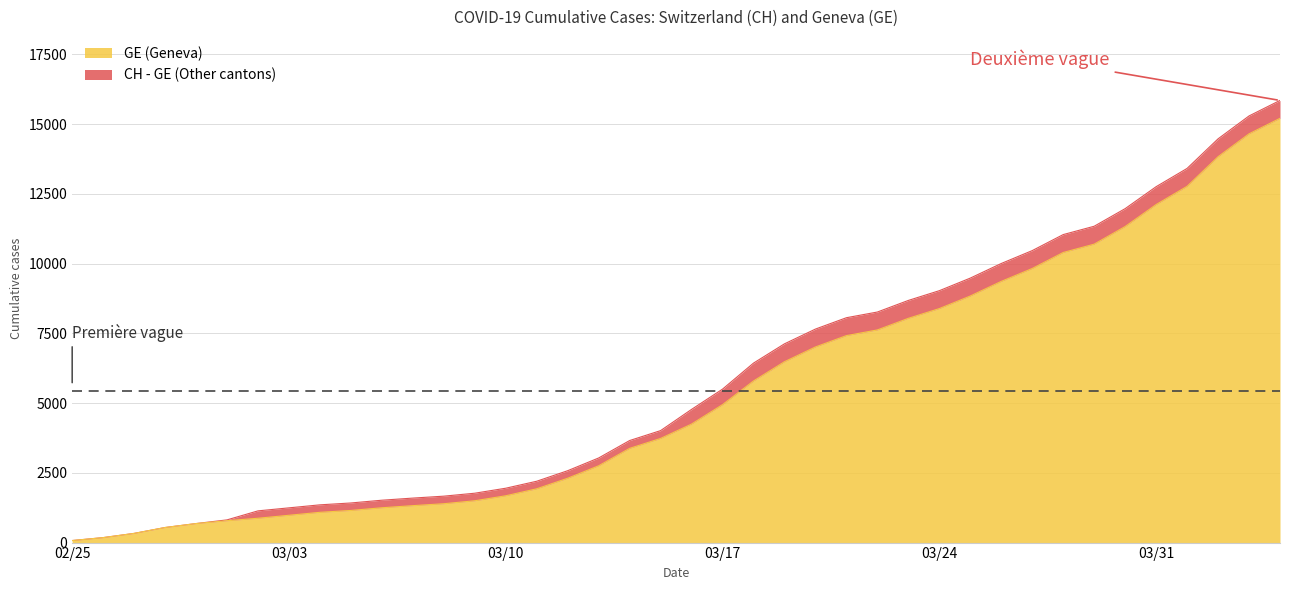

Does the chart have visible grid lines?

Yes